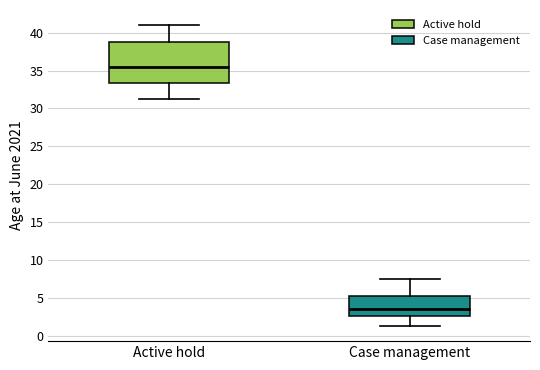

Reading left to right, transcribe this box plot: for each box, give where its median line is, the range the box spans, and where its two whiskers end, as read against the y-axis. The values are not printed on the chart, so give them approximately, as read against the axis.

Active hold: median 35.5, box 33.5 to 39.0, whiskers 31.5 to 41.0
Case management: median 3.5, box 2.5 to 5.0, whiskers 1.5 to 7.5